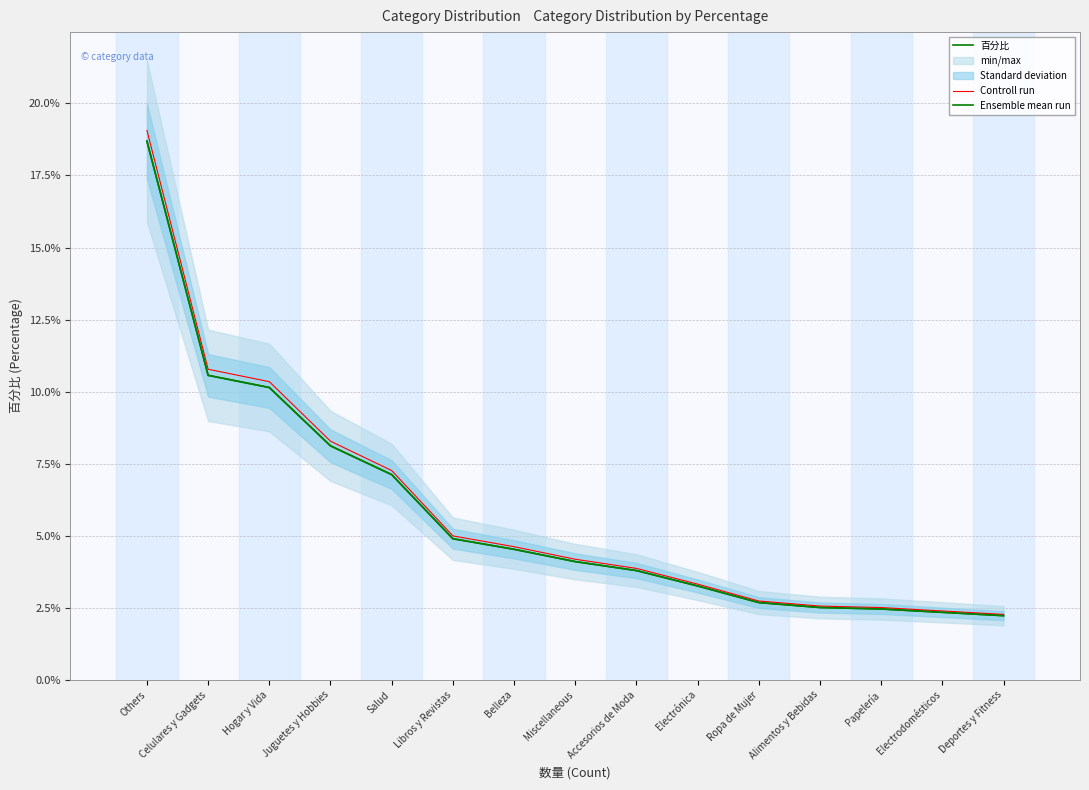

How many lines are shown in the chart?

3